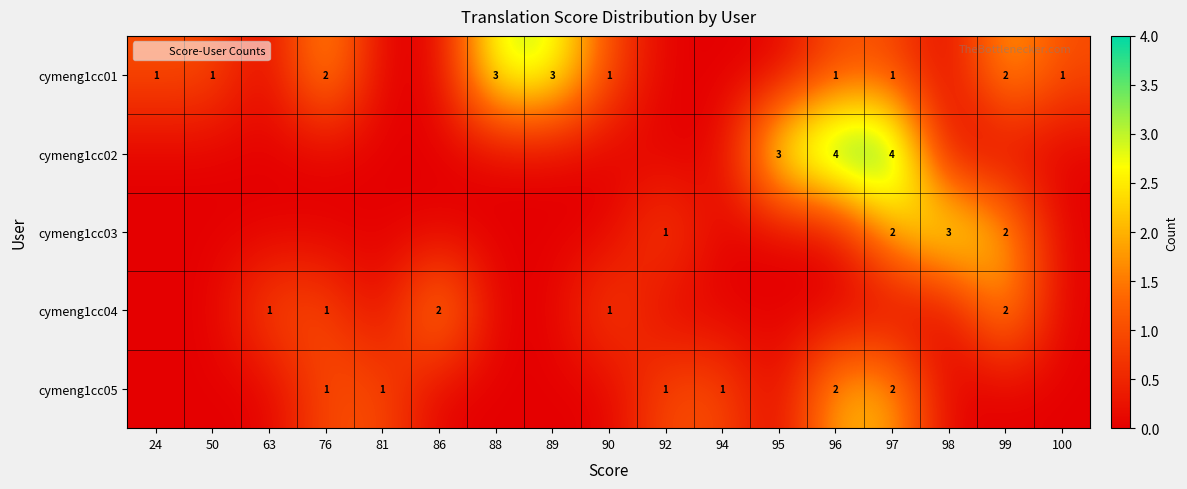

At which label is cymeng1cc02 closest to 2?

95